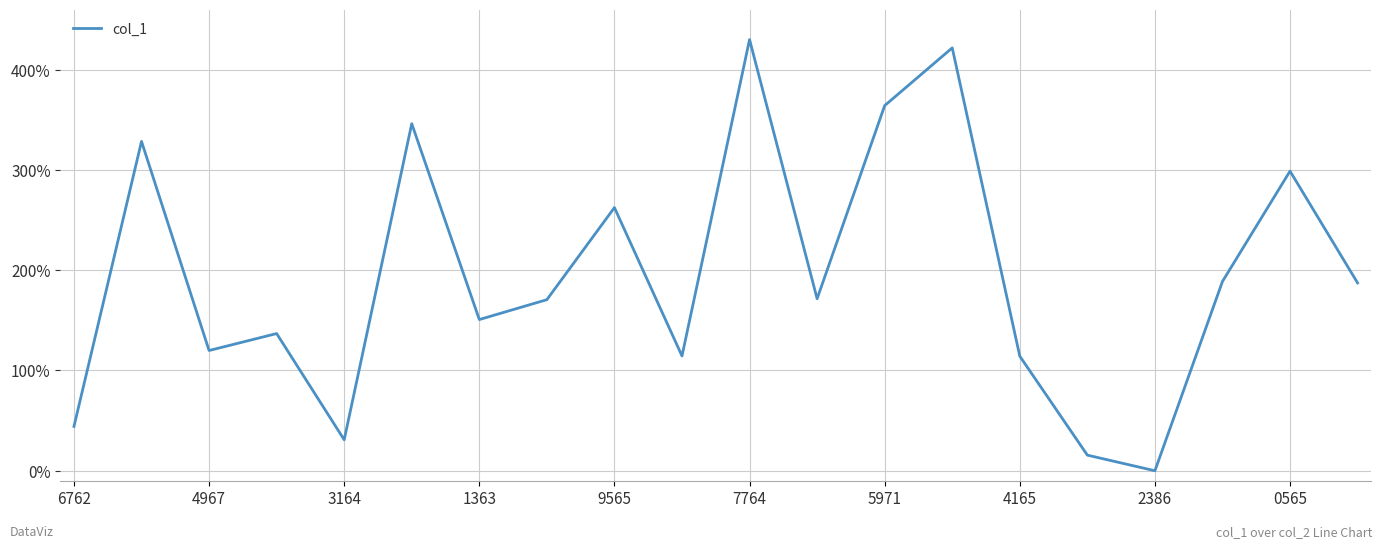

What is the difference between the maximum and minimum values?

430.0